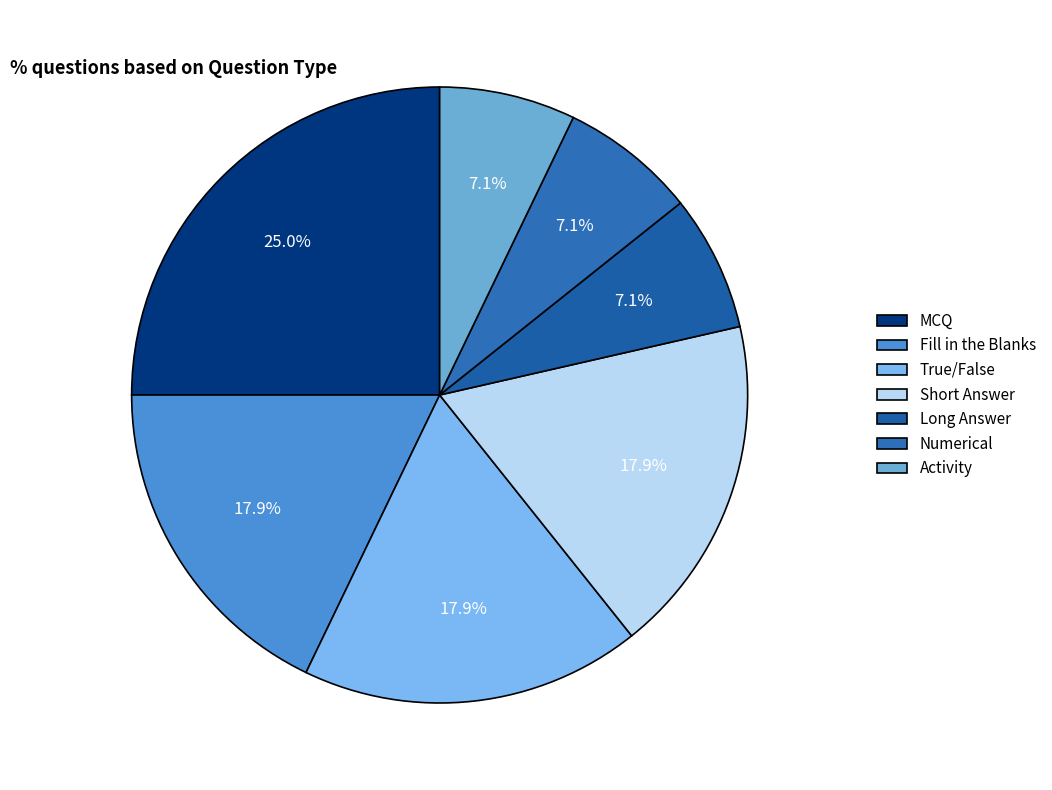

Combined, what portion of the pie is Numerical and Activity?

14.3%